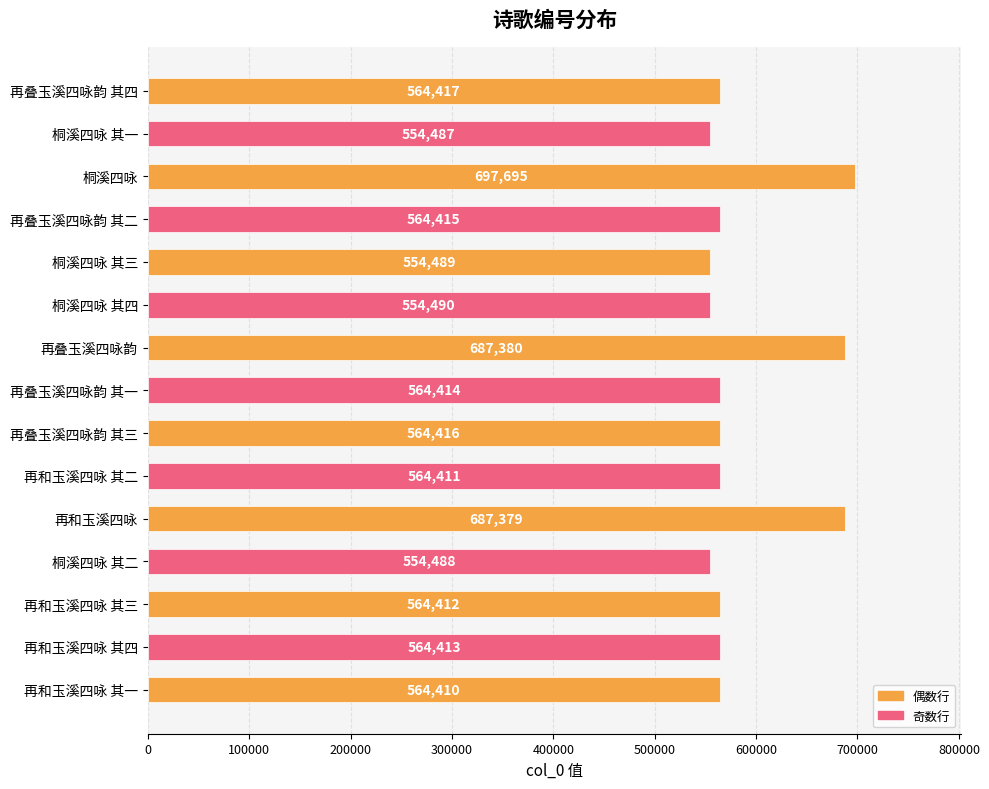

Where is the data nearest to the value 626091?

再和玉溪四咏